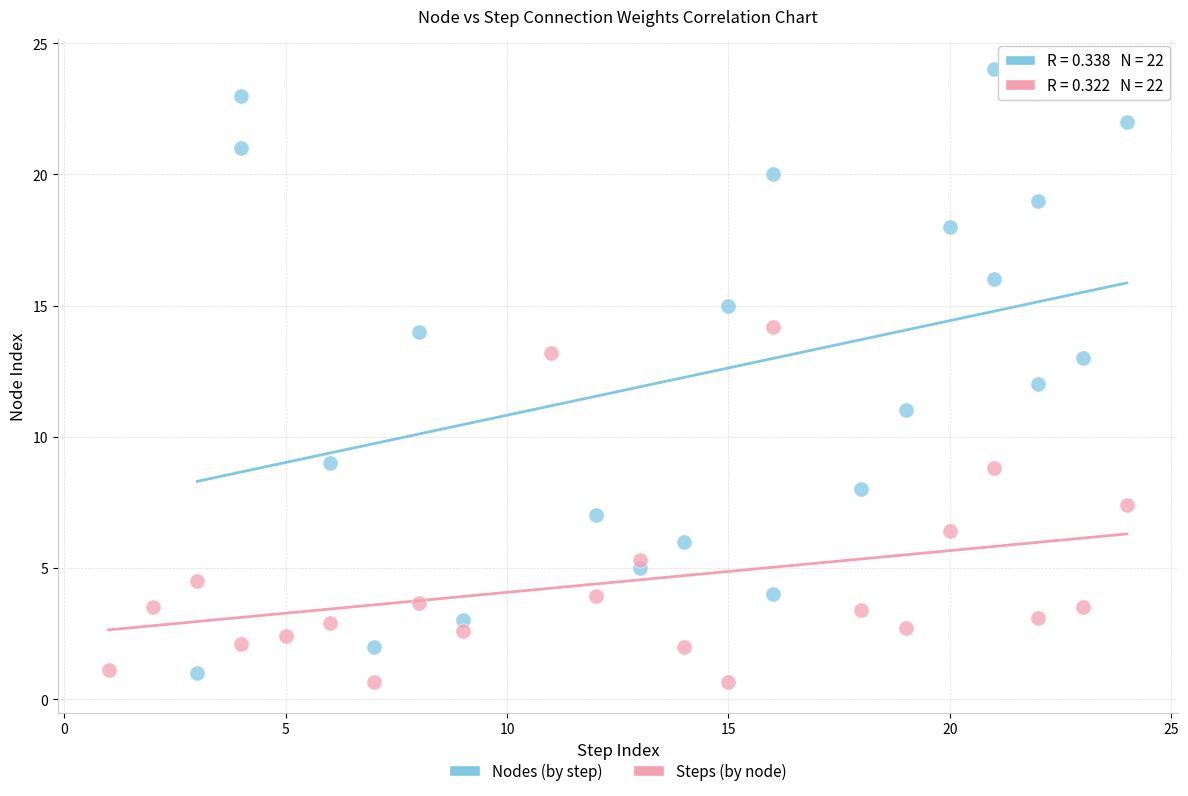

What are all the series names shown in the legend?

Nodes (by step), Steps (by node)